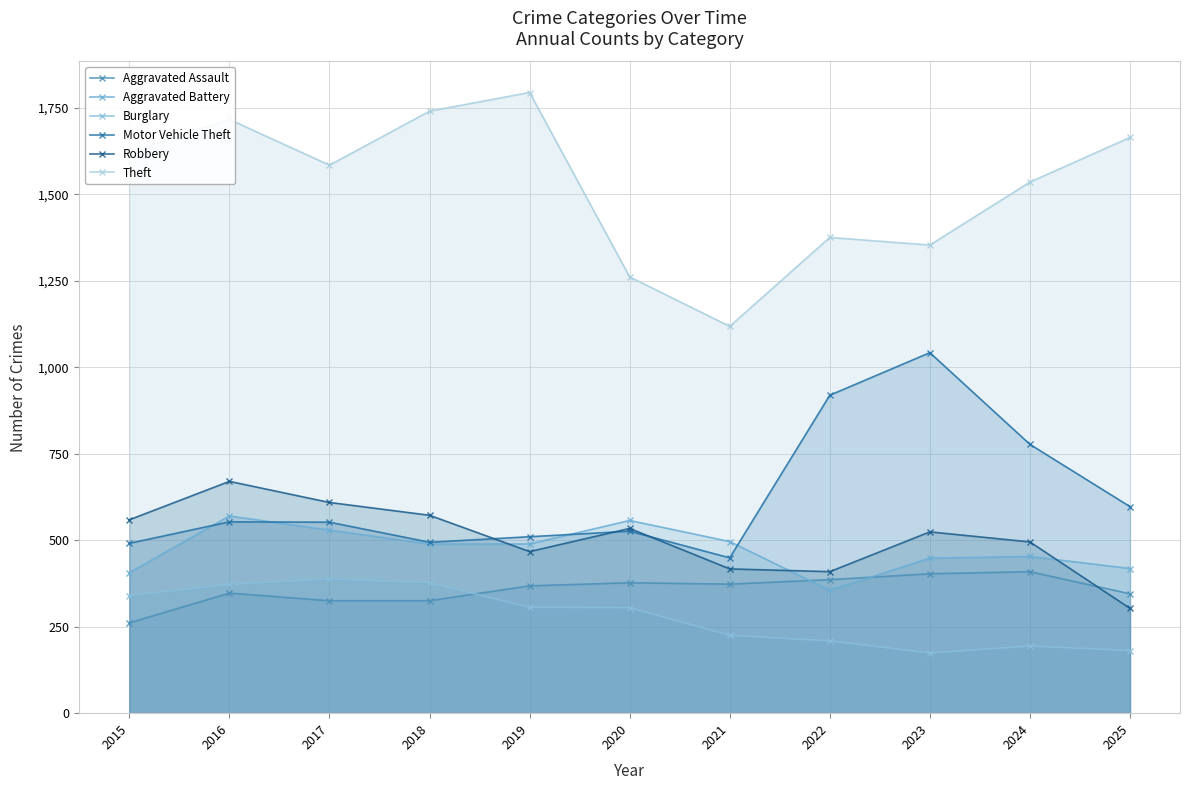

True or false: Robbery has more than 1 points higher than both neighbors.

True